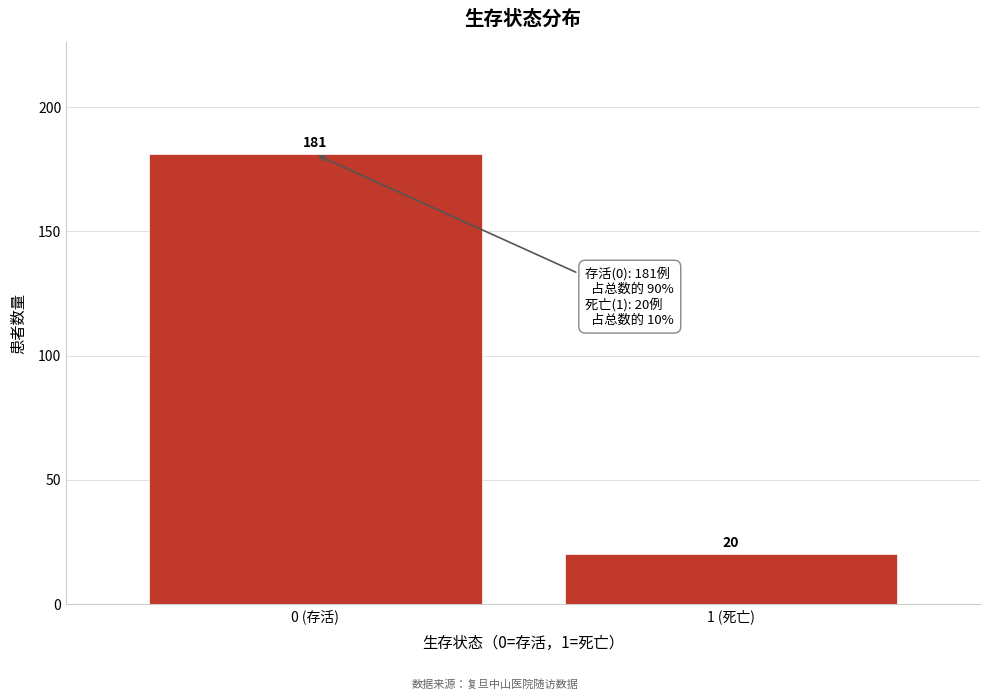

Reading left to right, extract all data points from this chart.

0 (存活)=181	1 (死亡)=20